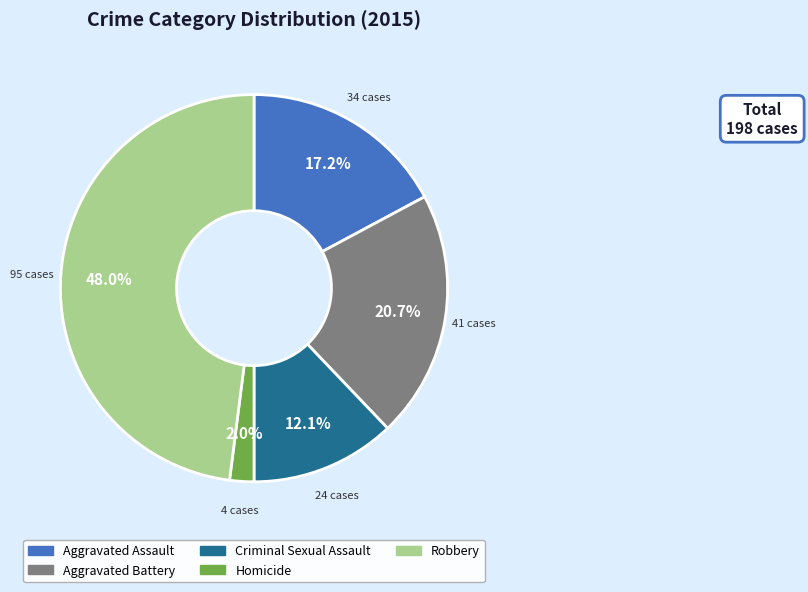

How many slices are in this pie chart?

5